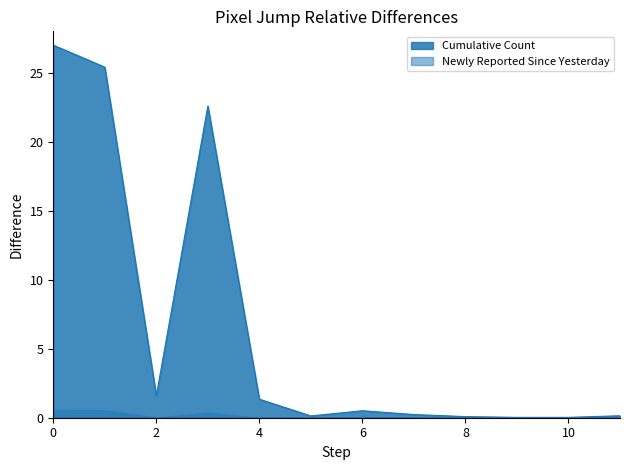

What is the greatest value displayed?

27.0